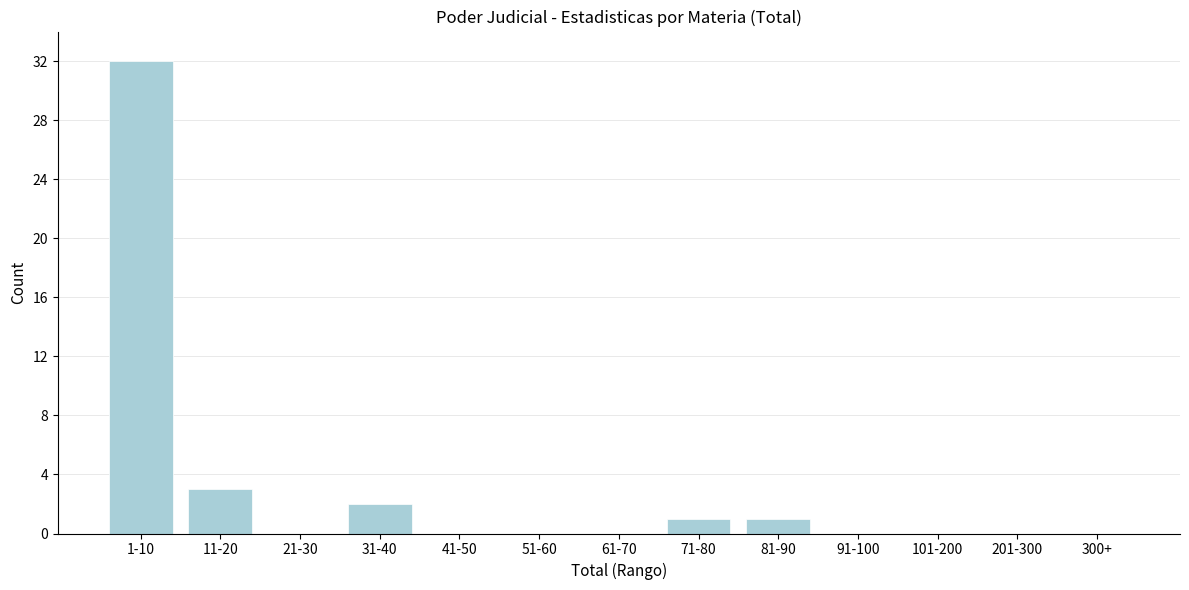

Reading left to right, list all the values displayed in this chart.

1-10=32	11-20=3	21-30=0	31-40=2	41-50=0	51-60=0	61-70=0	71-80=1	81-90=1	91-100=0	101-200=0	201-300=0	300+=0